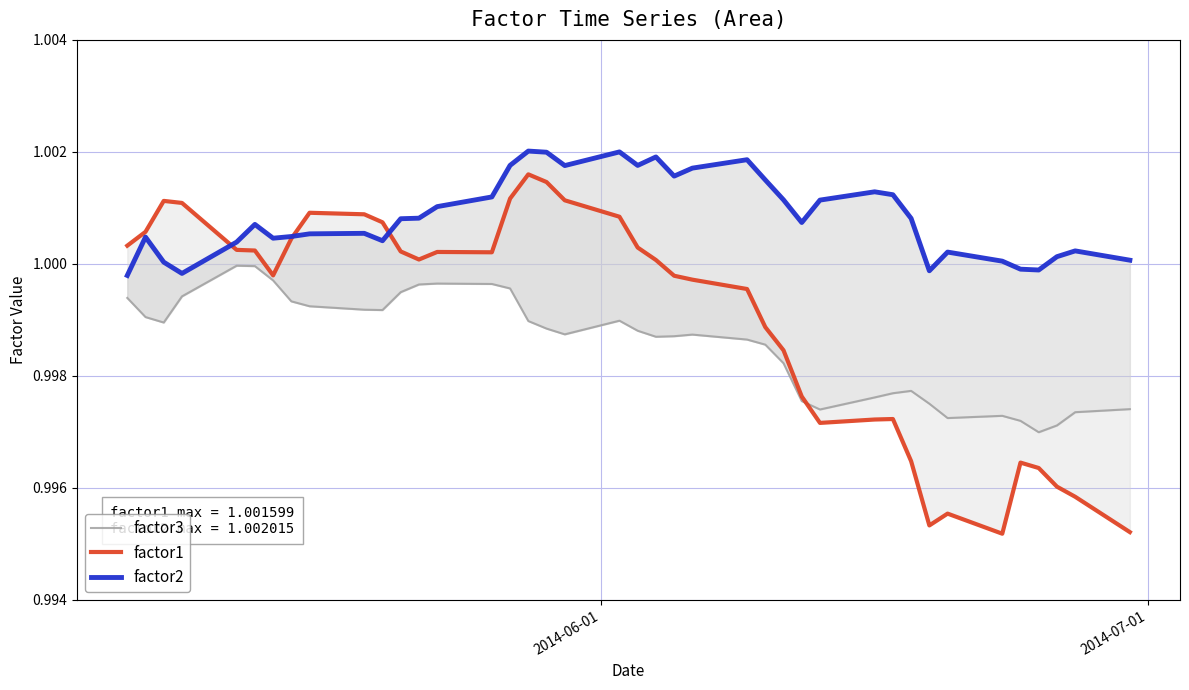

What are all the series names shown in the legend?

factor3, factor1, factor2